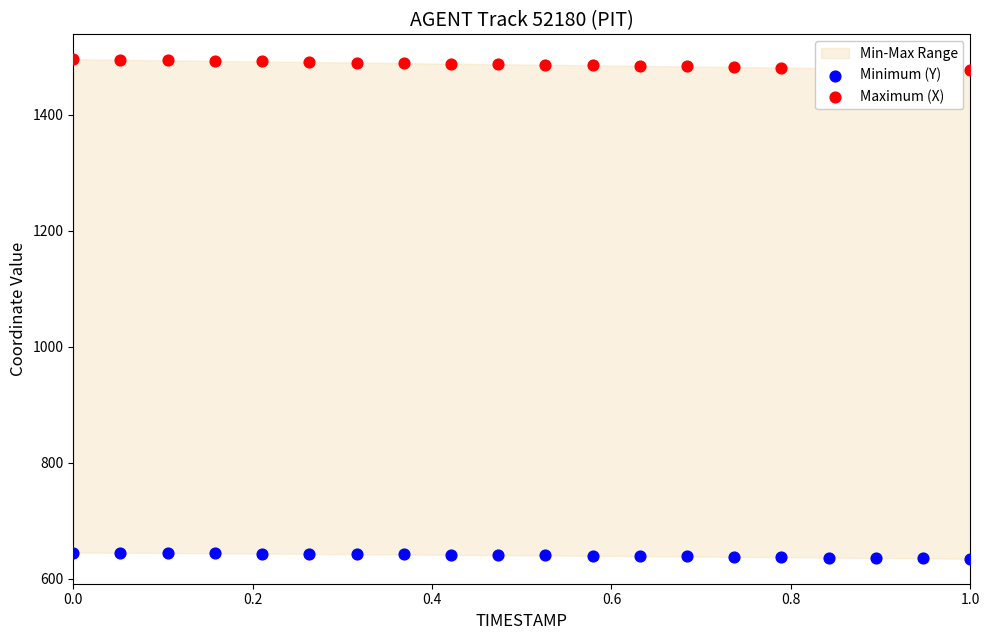

Which series has the widest spread of Y values?

Maximum (X)